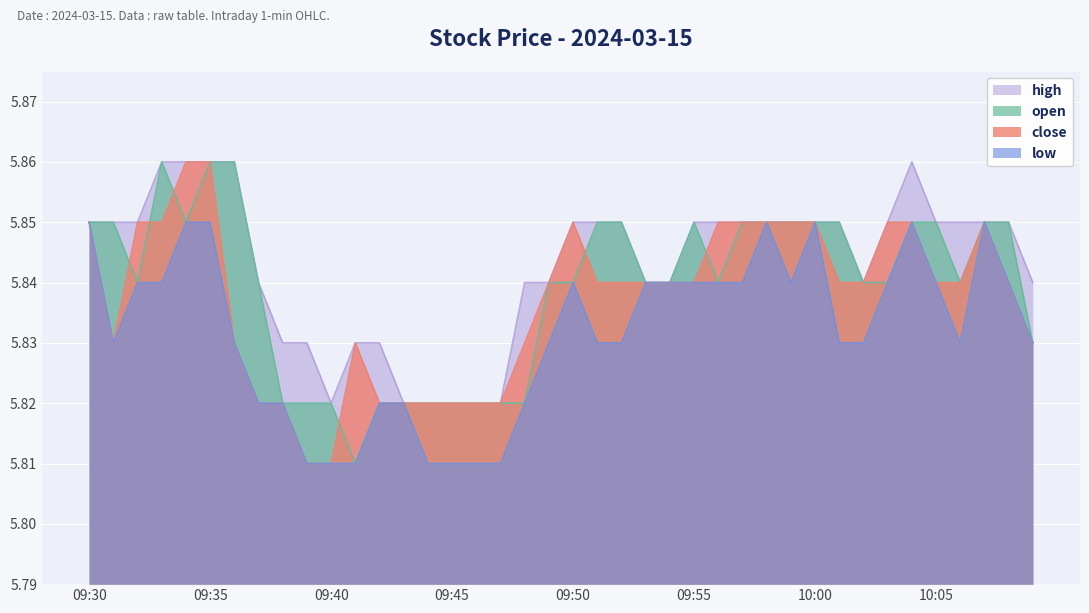

How many interior local peaks does the high series have?

1